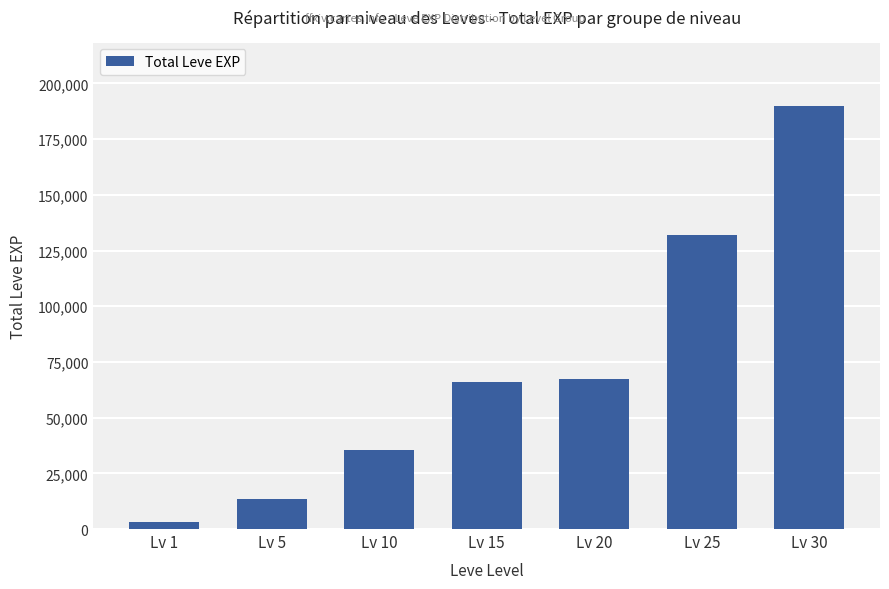

Reading left to right, list all the values displayed in this chart.

Lv 1=3284	Lv 5=13321	Lv 10=35692	Lv 15=65960	Lv 20=67200	Lv 25=131980	Lv 30=189870